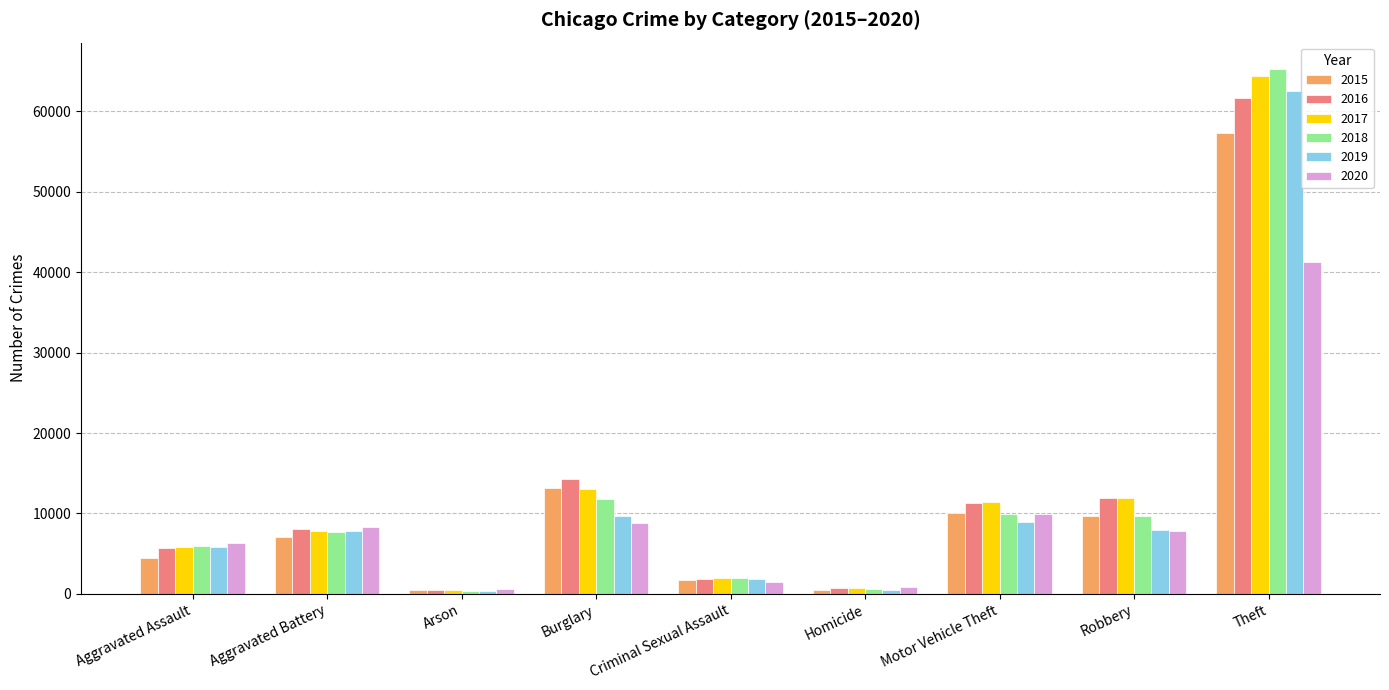

True or false: 2019 has a value of 376 at Arson.

True